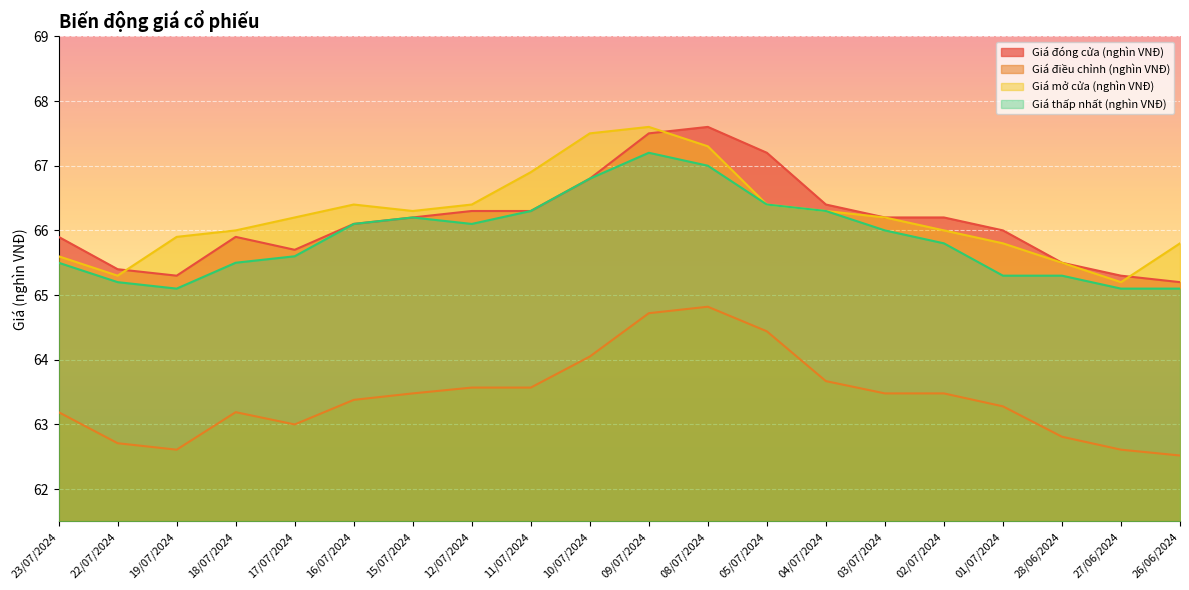

Rank the categories by Giá mở cửa (nghìn VNĐ) value from highest to lowest.

09/07/2024, 10/07/2024, 08/07/2024, 11/07/2024, 16/07/2024, 12/07/2024, 05/07/2024, 15/07/2024, 04/07/2024, 17/07/2024, 03/07/2024, 18/07/2024, 02/07/2024, 19/07/2024, 01/07/2024, 26/06/2024, 23/07/2024, 28/06/2024, 22/07/2024, 27/06/2024